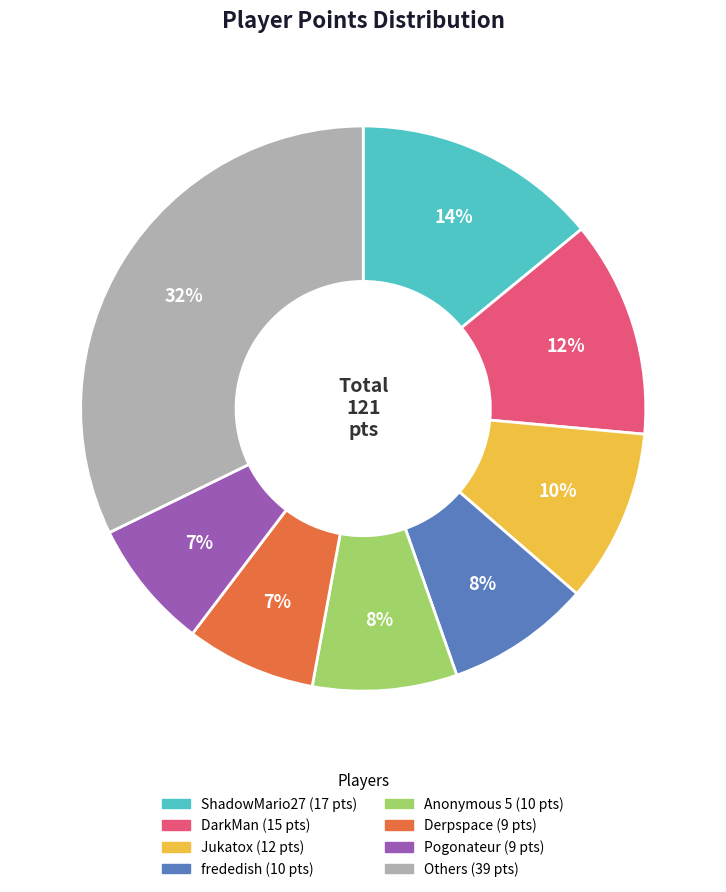

Is there any slice that represents more than half of the pie?

No